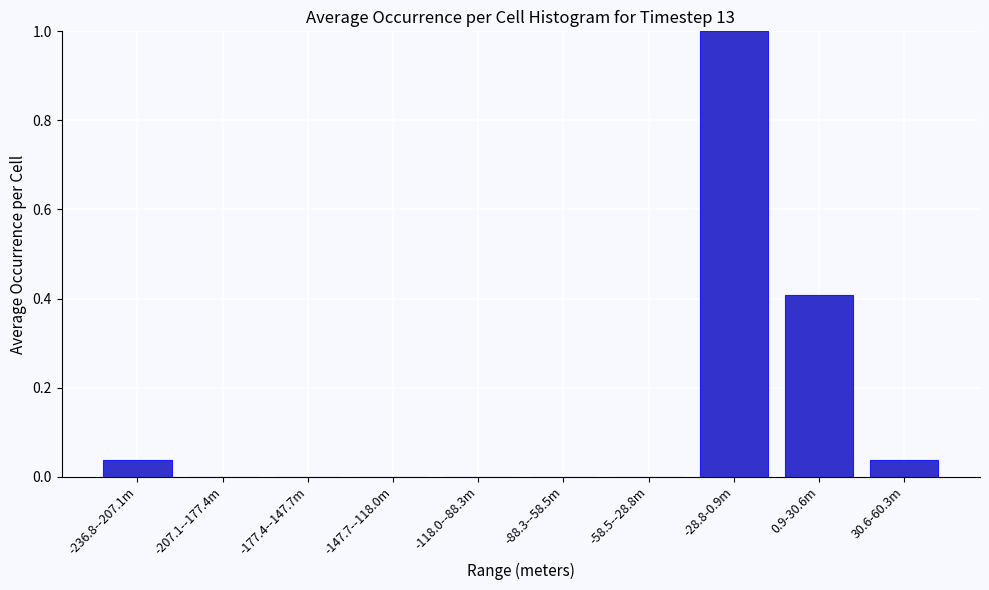

Which has a higher value, -207.1--177.4m or 30.6-60.3m?

30.6-60.3m